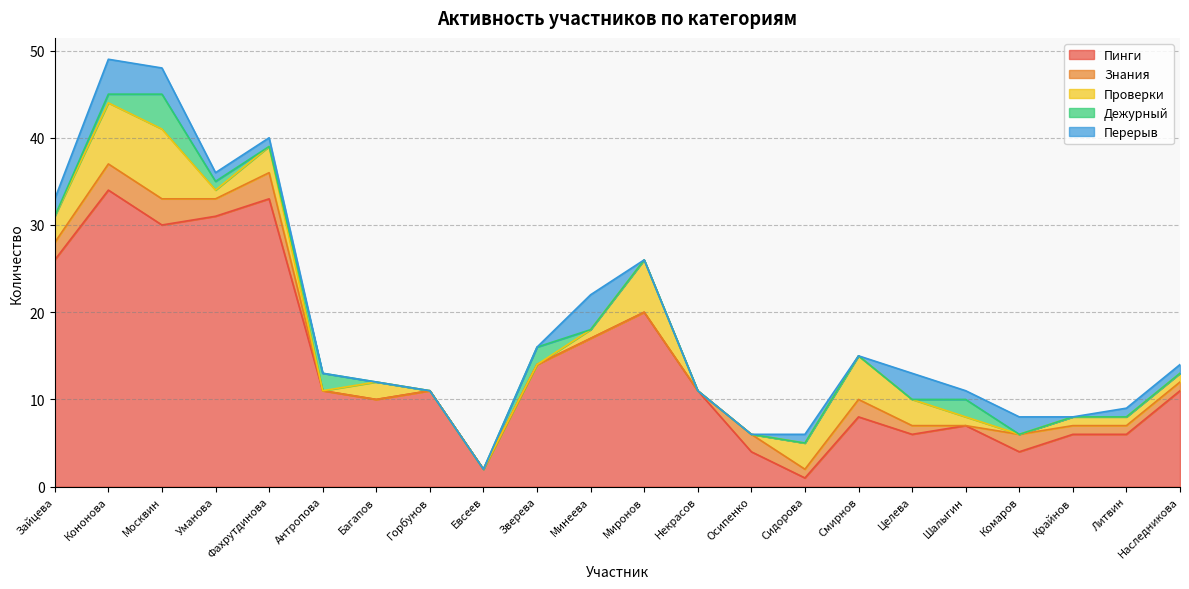

What position from the left is Евсеев?

9